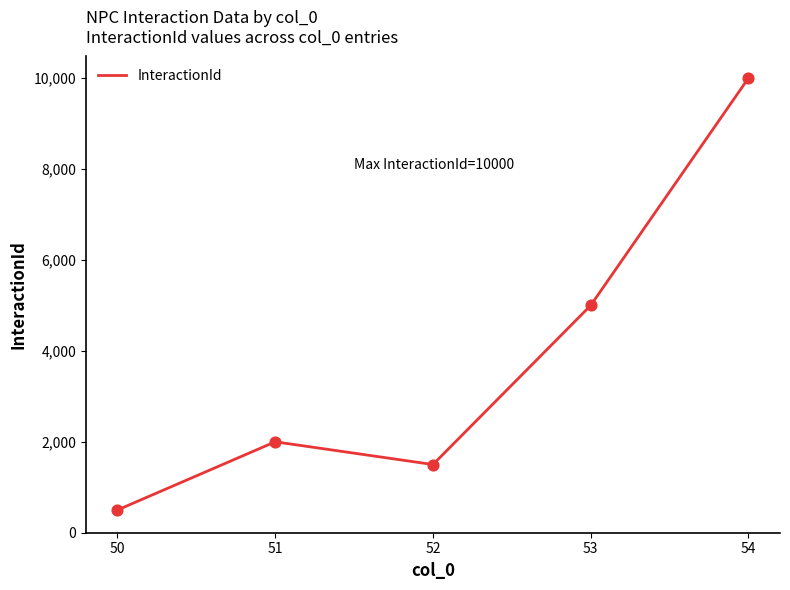

What is the change in value from 52 to 53?

+3500